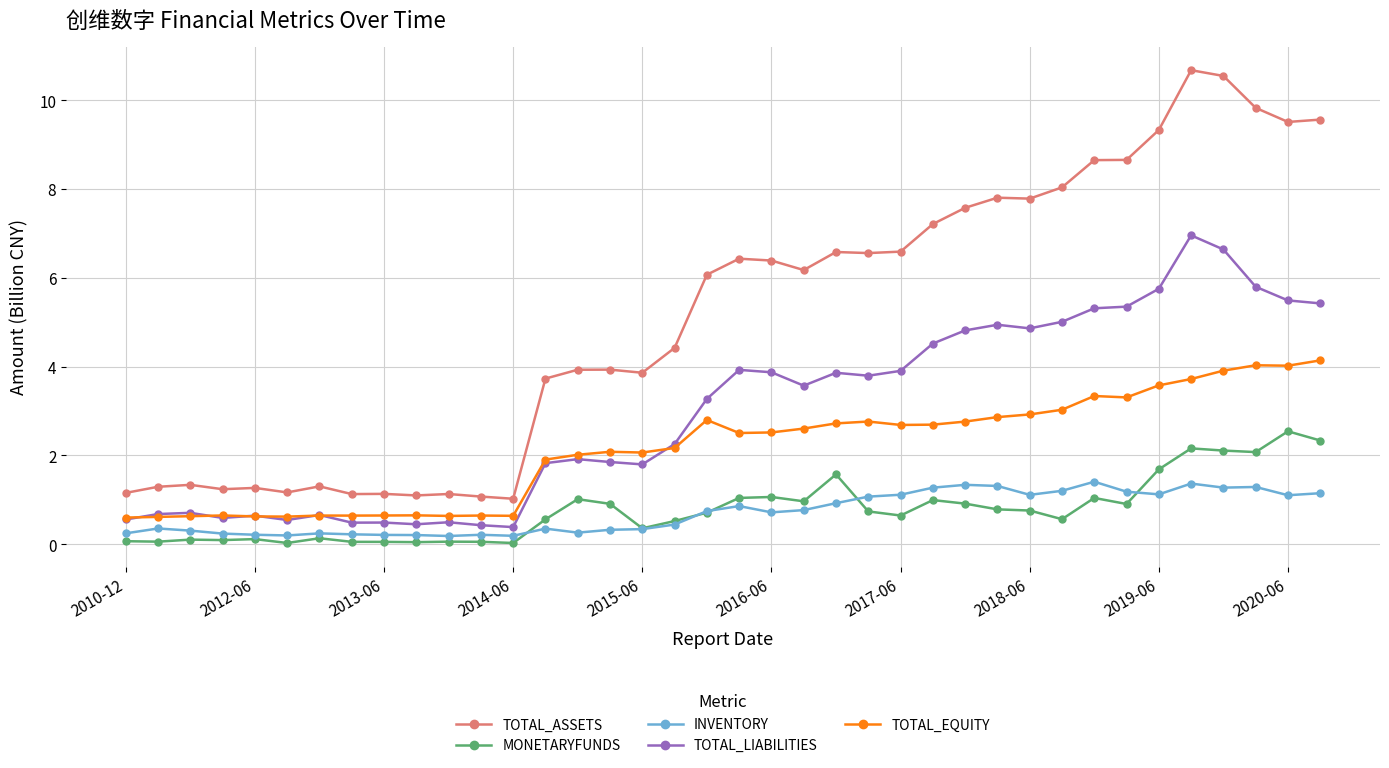

List the series in order of their peak value, lowest first.

INVENTORY, MONETARYFUNDS, TOTAL_EQUITY, TOTAL_LIABILITIES, TOTAL_ASSETS